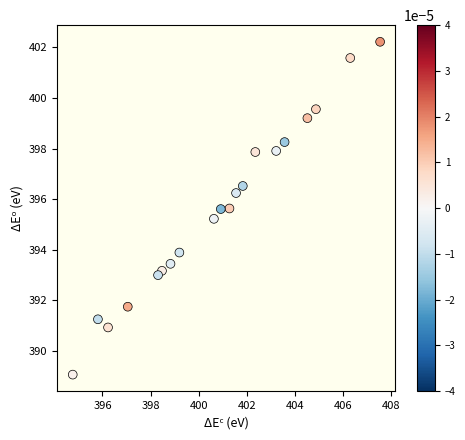

What is the range of Y values (max minus min)?

13.2